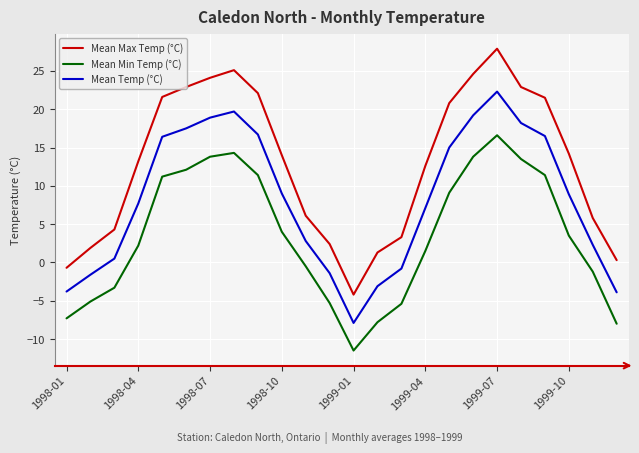

Rank the series by their average value, from highest to lowest.

Mean Max Temp (°C), Mean Temp (°C), Mean Min Temp (°C)